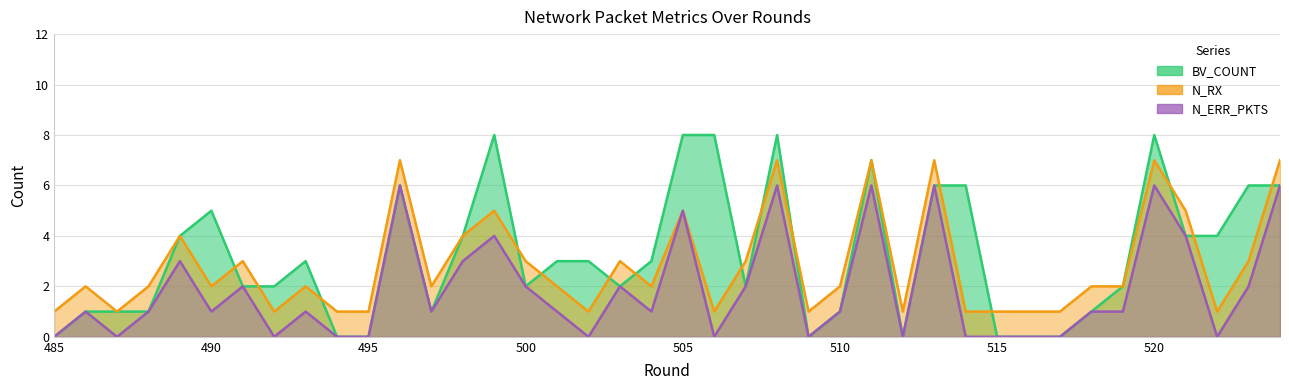

Reading left to right, what are all the values shown in this chart?

BV_COUNT: 0	1	1	1	4	5	2	2	3	0	0	6	1	4	8	2	3	3	2	3	8	8	2	8	0	1	7	0	6	6	0	0	0	1	2	8	4	4	6	6
N_RX: 1	2	1	2	4	2	3	1	2	1	1	7	2	4	5	3	2	1	3	2	5	1	3	7	1	2	7	1	7	1	1	1	1	2	2	7	5	1	3	7
N_ERR_PKTS: 0	1	0	1	3	1	2	0	1	0	0	6	1	3	4	2	1	0	2	1	5	0	2	6	0	1	6	0	6	0	0	0	0	1	1	6	4	0	2	6